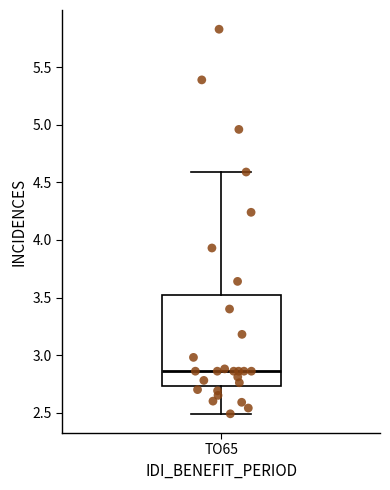

Transcribe this box plot: give where the median line is, the range the box spans, and where the two whiskers end, as read against the y-axis. The values are not printed on the chart, so give them approximately, as read against the axis.

median 2.85, box 2.75 to 3.50, whiskers 2.50 to 4.60